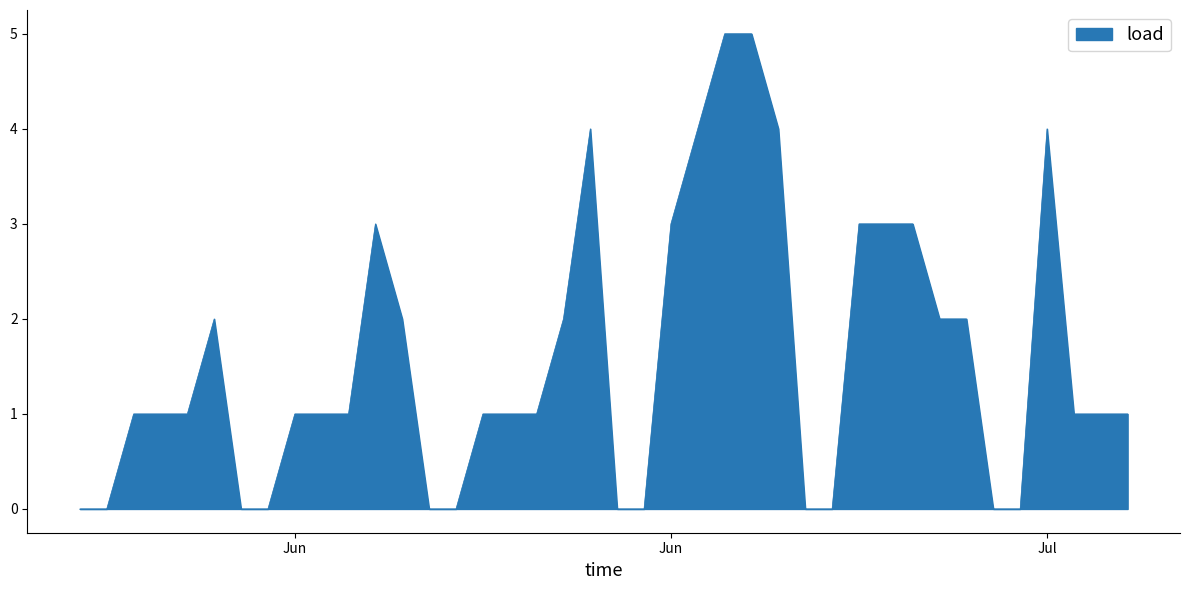

How many categories are shown in the chart?

40